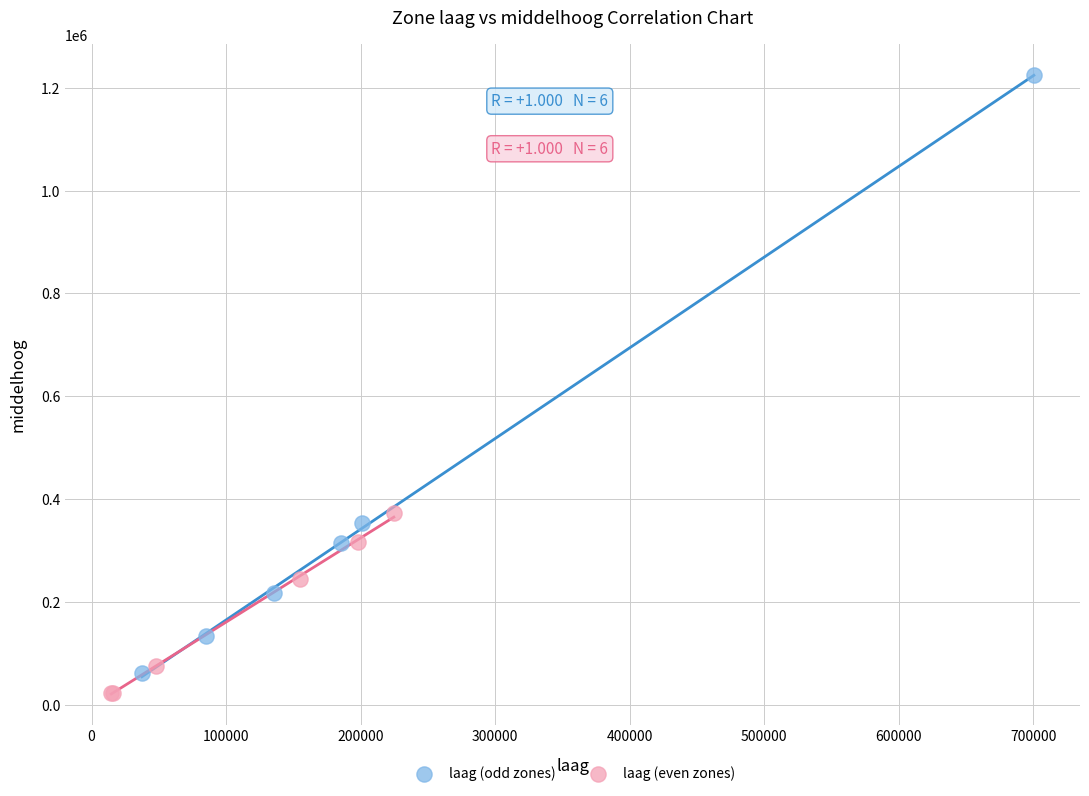

Which series contains the lowest Y value?

laag (even zones)